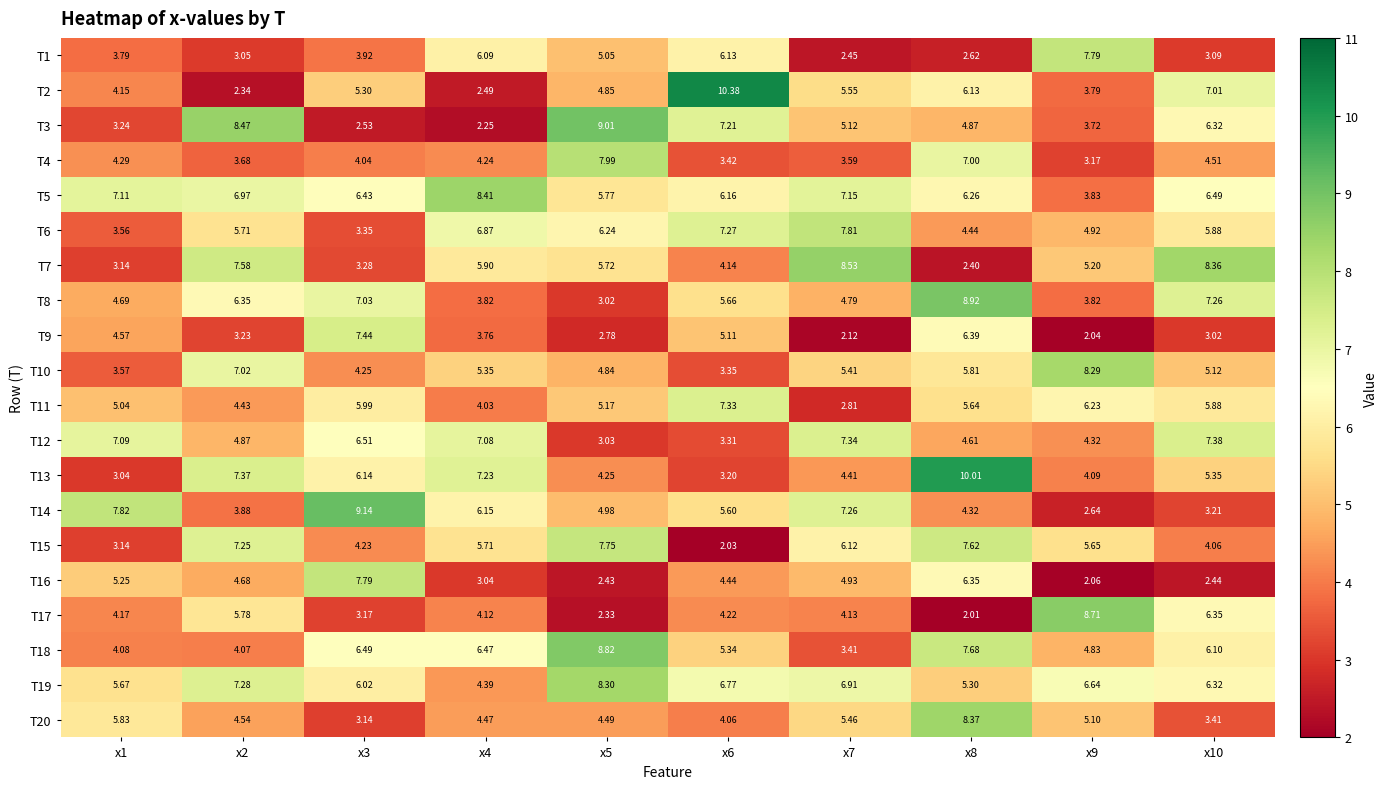

Is the value of T4 at x8 greater than the value of T20 at x3?

Yes